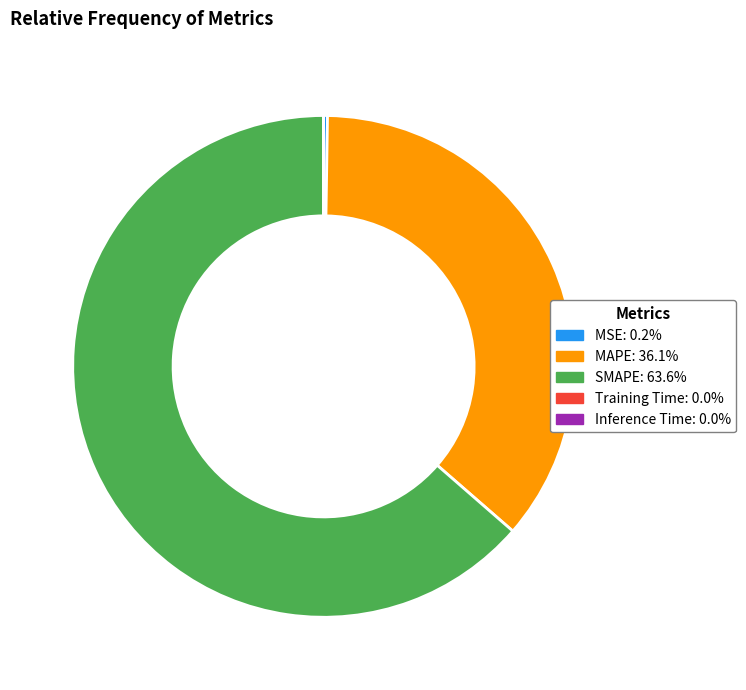

Is there a majority slice in this chart?

Yes